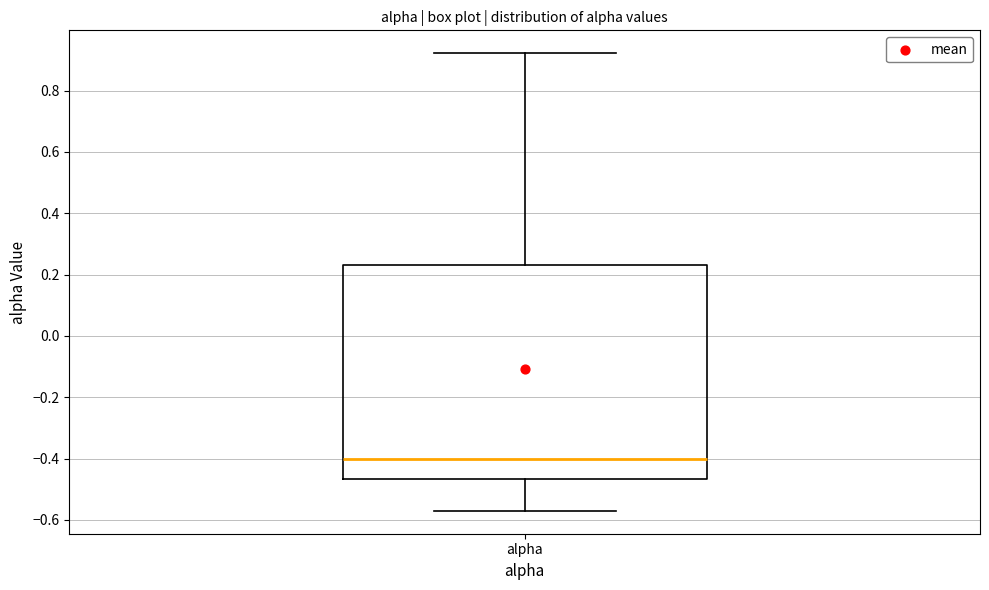

Read this box plot against the y-axis: the position of the median line, the range covered by the box, and the ends of both whiskers. The values are not printed on the chart, so give them approximately, as read against the axis.

median -0.40, box -0.46 to 0.24, whiskers -0.58 to 0.92